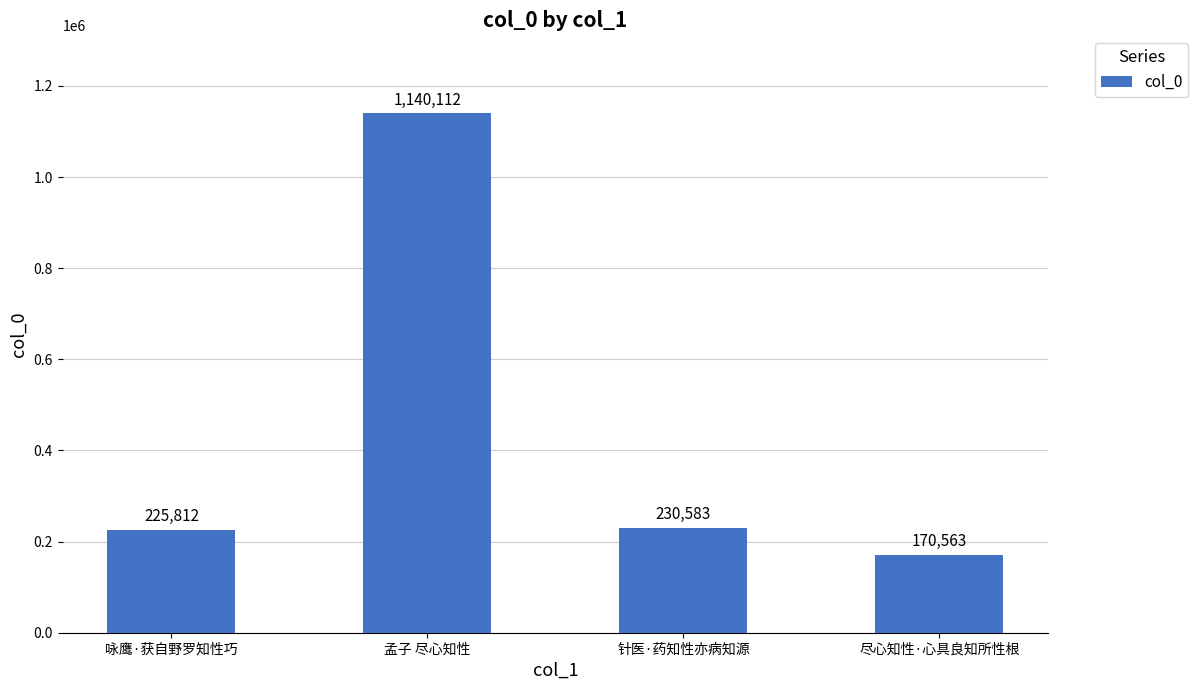

Approximately how many times larger is the value at 尽心知性·心具良知所性根 compared to 咏鹰·获自野罗知性巧?

0.8